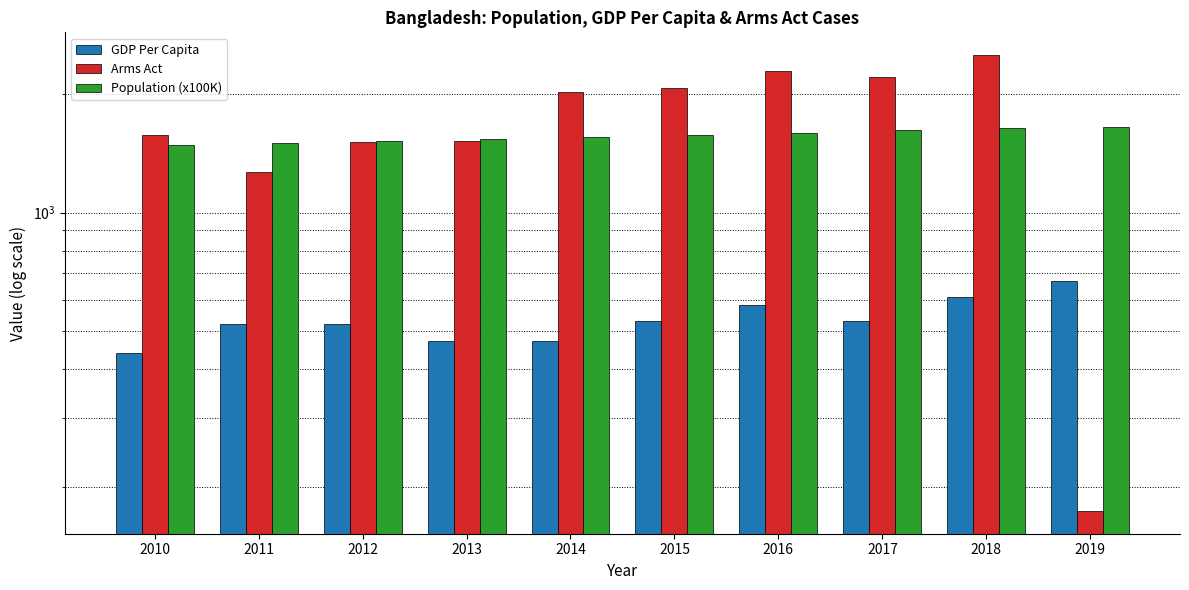

Rank the series at 2017 from highest to lowest value.

Arms Act, Population (x100K), GDP Per Capita